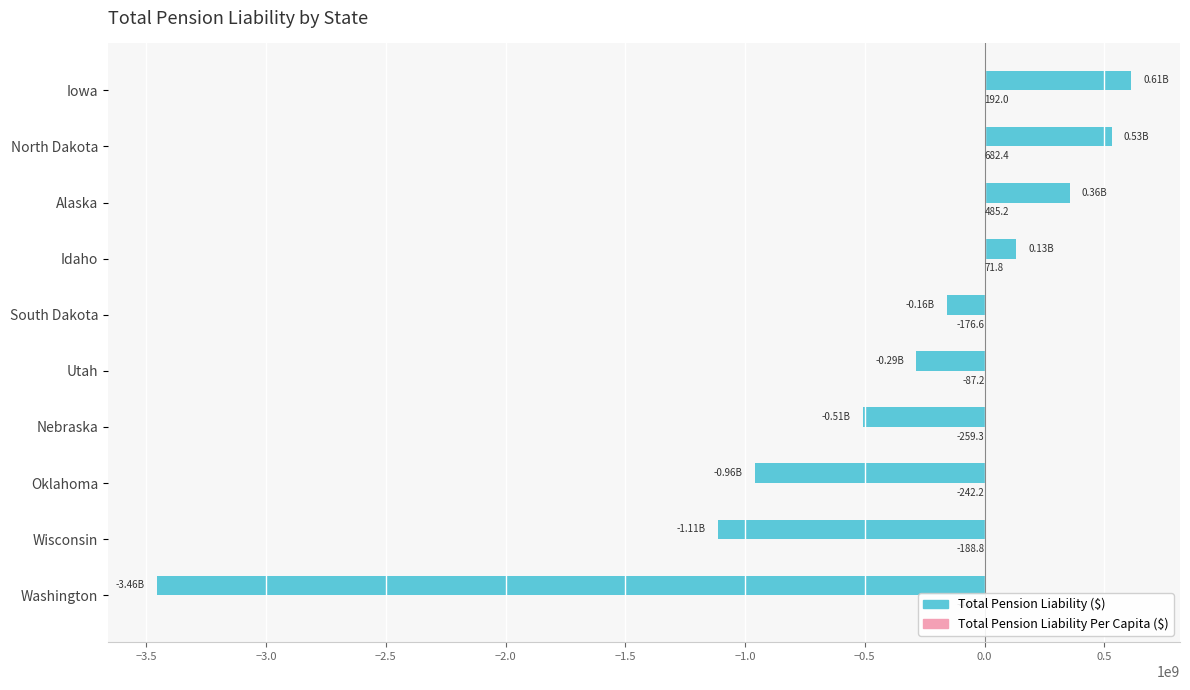

Between Washington and Iowa, which series saw the biggest shift?

total_pension_liability